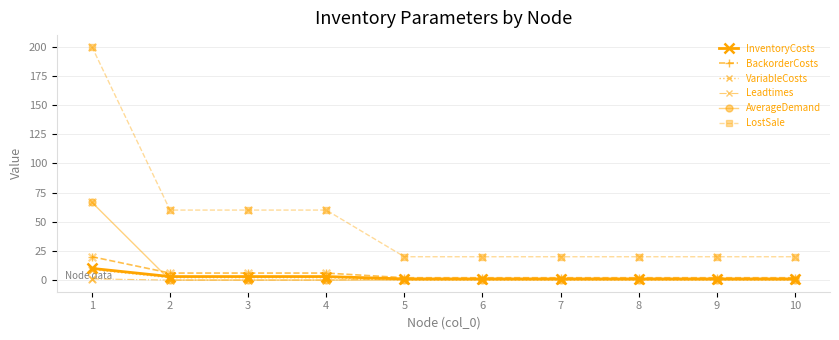

What are all the series names shown in the legend?

InventoryCosts, BackorderCosts, VariableCosts, Leadtimes, AverageDemand, LostSale